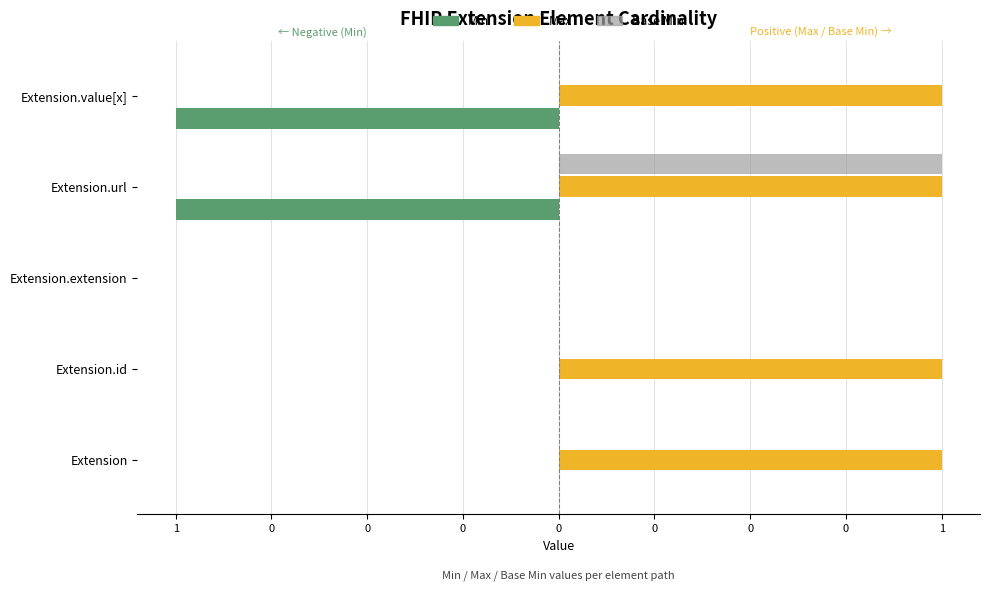

Which series has the largest total across all categories?

Max